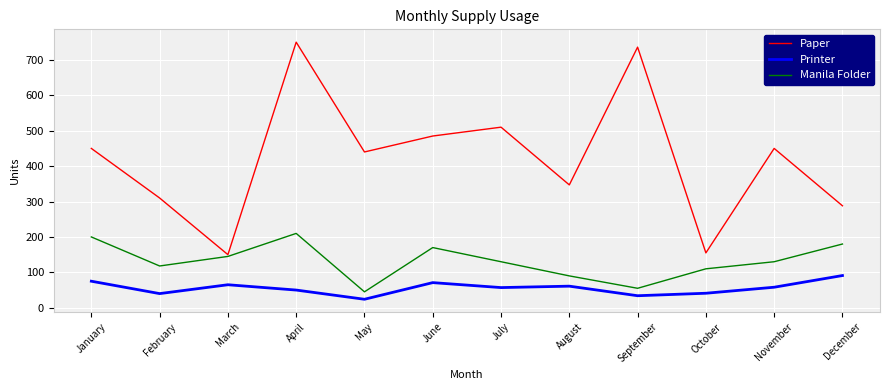

Is it true that Paper equals 510 at July?

True